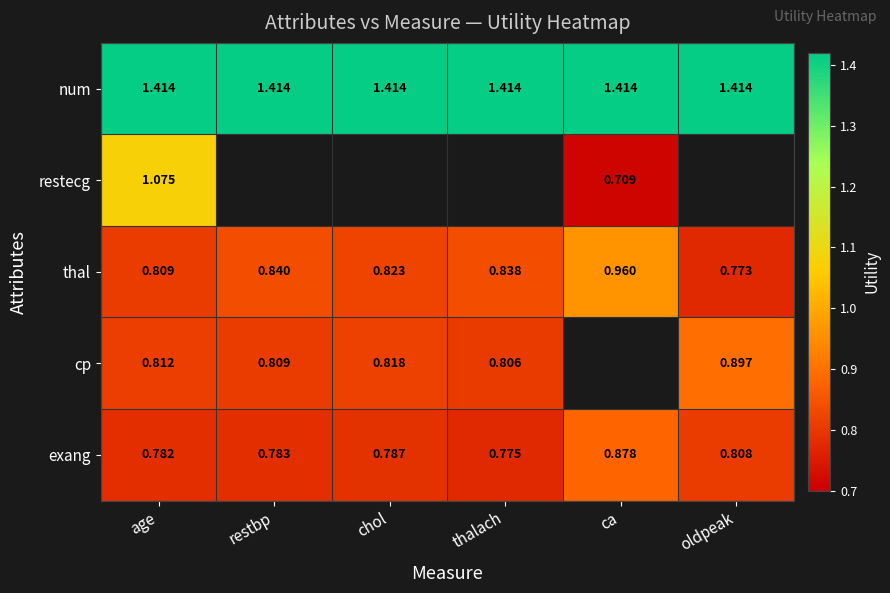

At which label does thal reach its minimum?

oldpeak